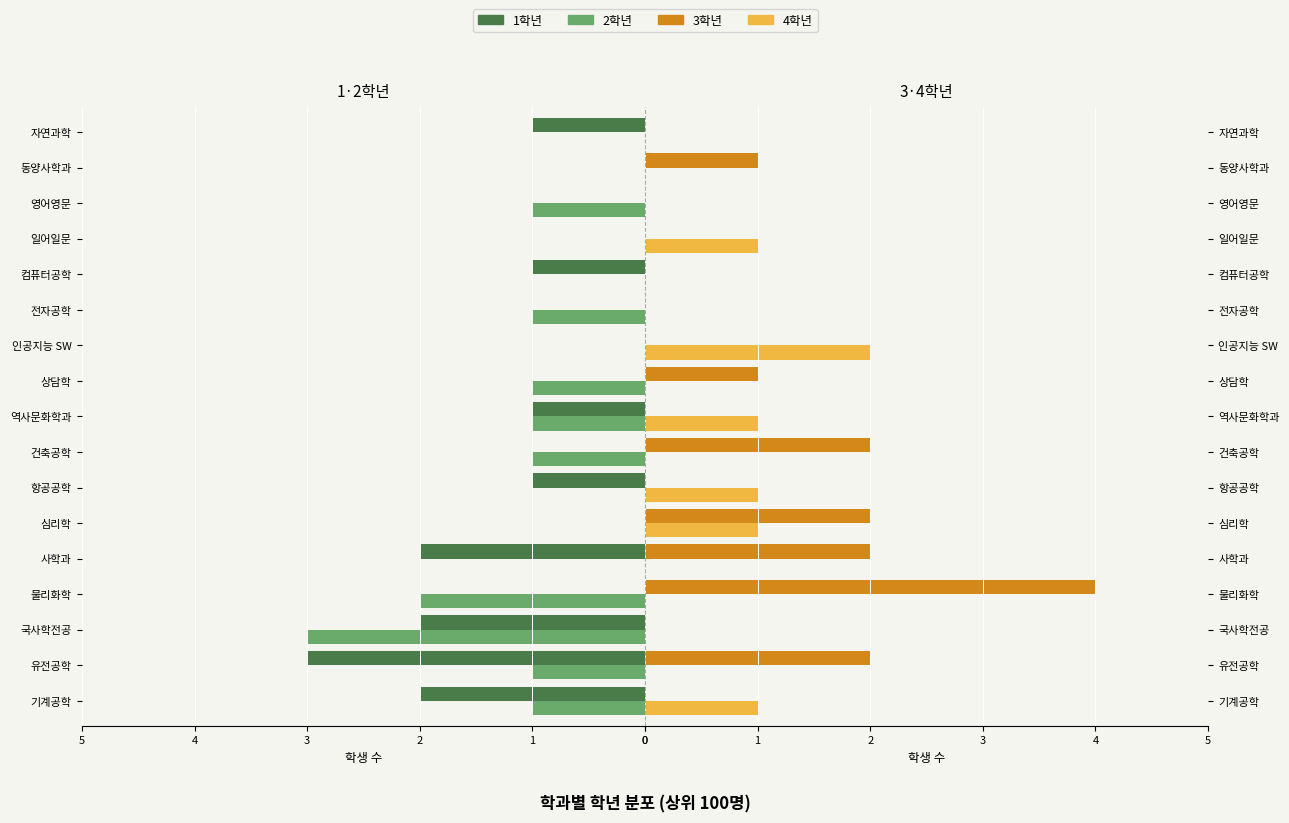

What is the total value across all series at 역사문화학과?

-1